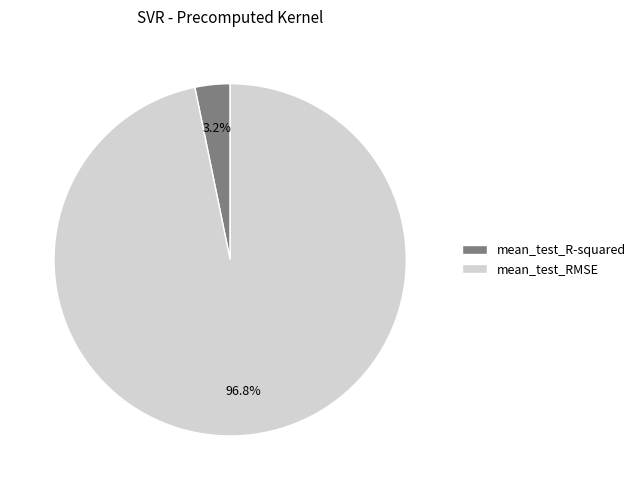

True or false: mean_test_R-squared accounts for 16% of the total.

False